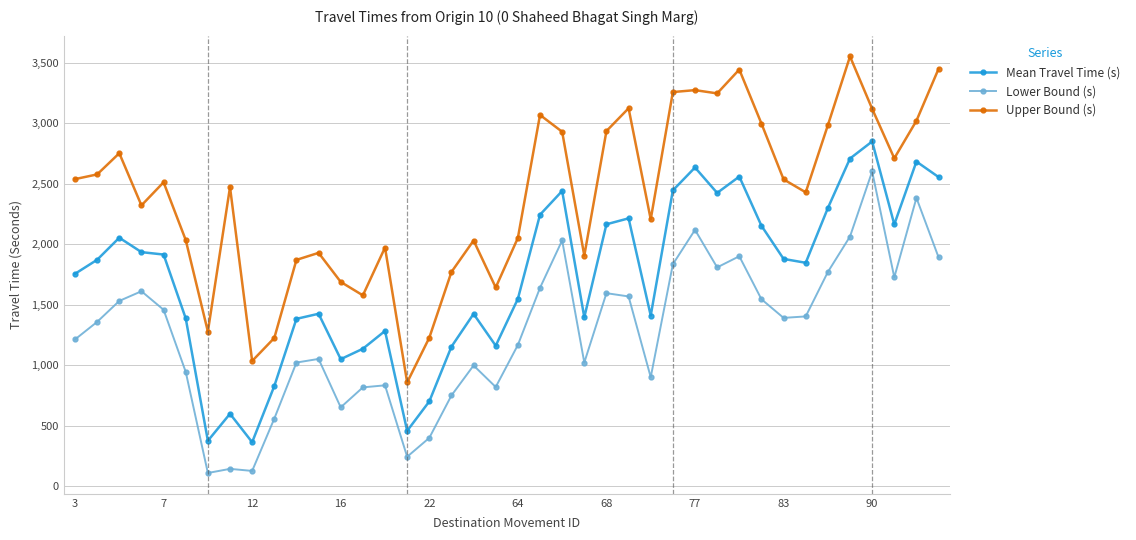

True or false: Mean Travel Time (s) and Upper Bound (s) intersect in this chart.

False